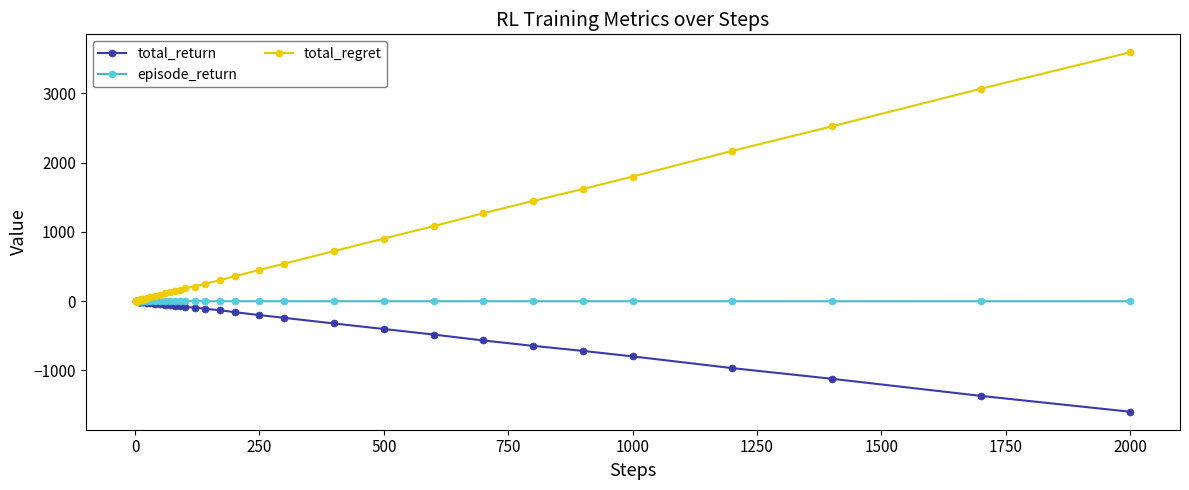

At how many categories does at least one series exceed 2326?

3